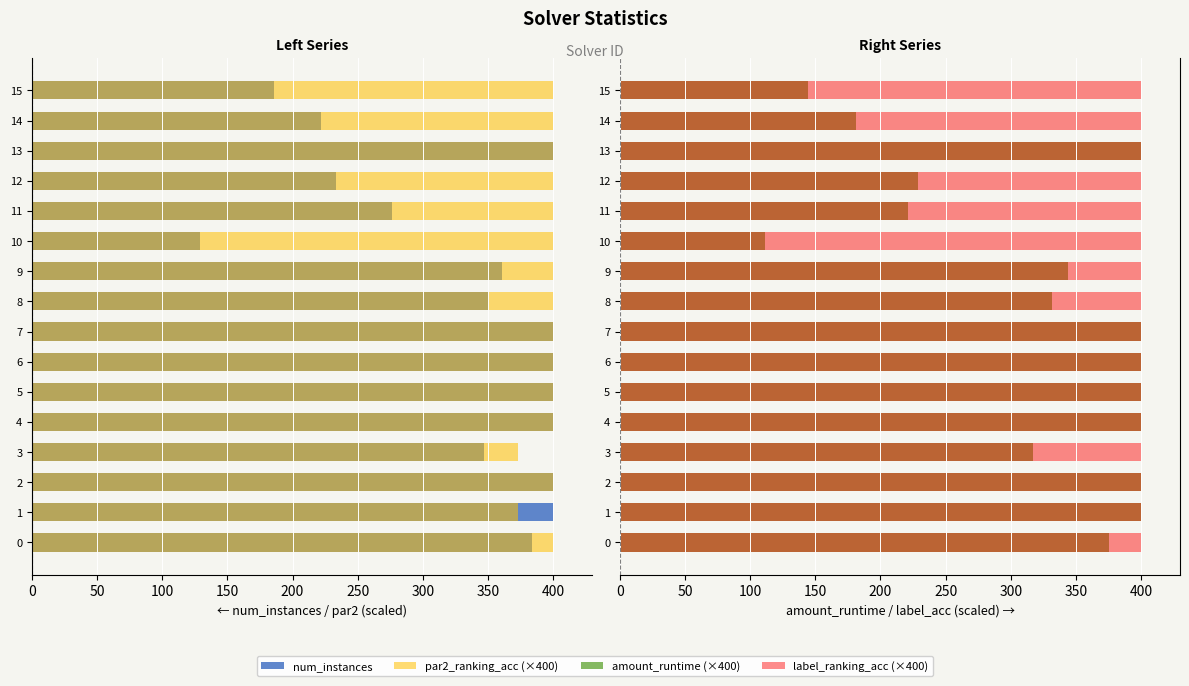

The value of amount_runtime (×400) at 4 is 400.0. True or false?

True